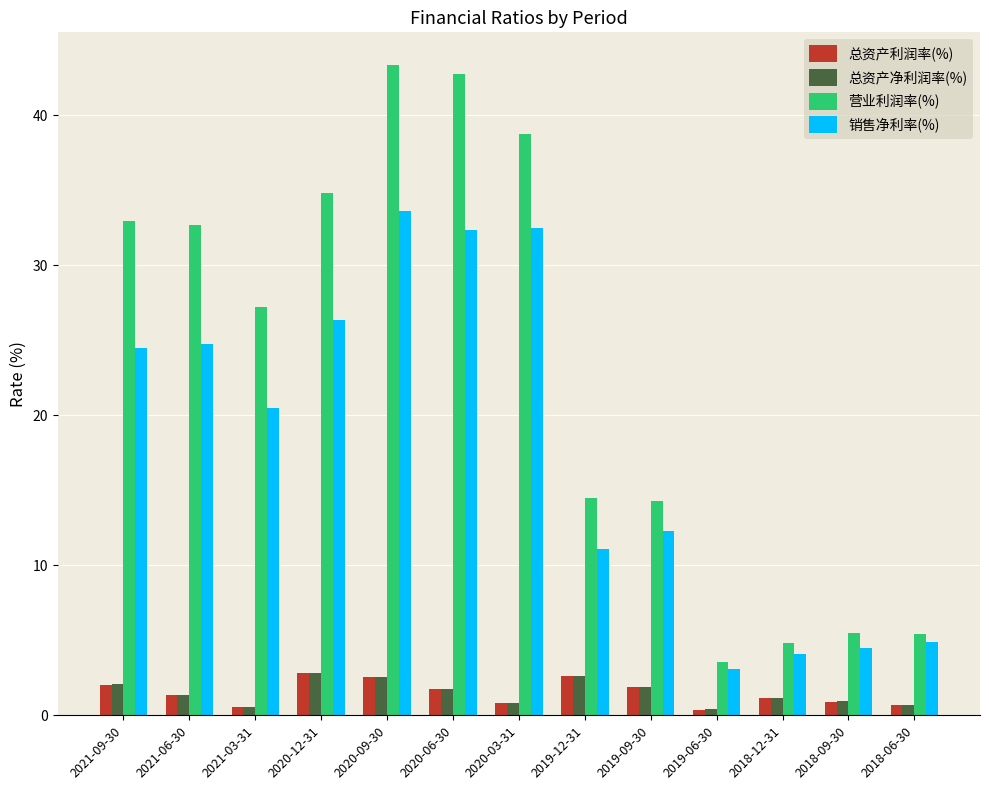

What is the maximum value shown in the chart?

43.3